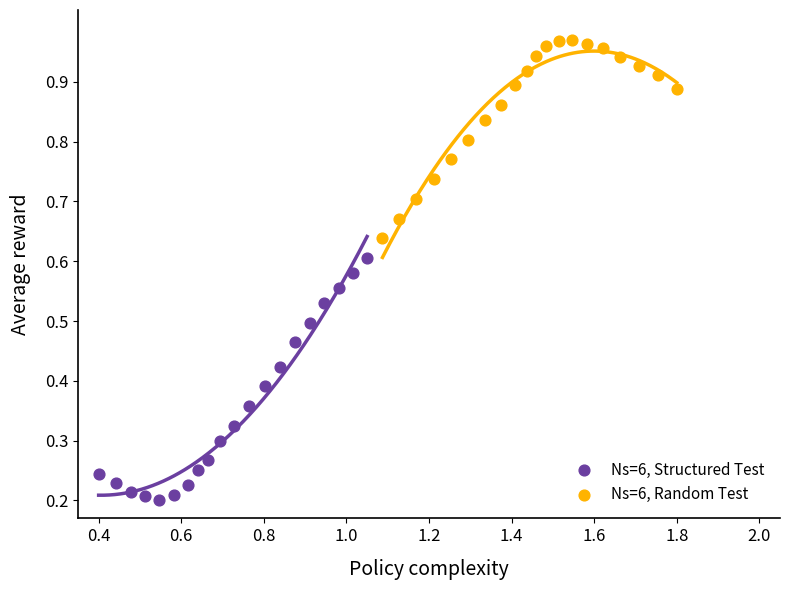

What are all the series names shown in the legend?

Ns=6, Structured Test, Ns=6, Random Test